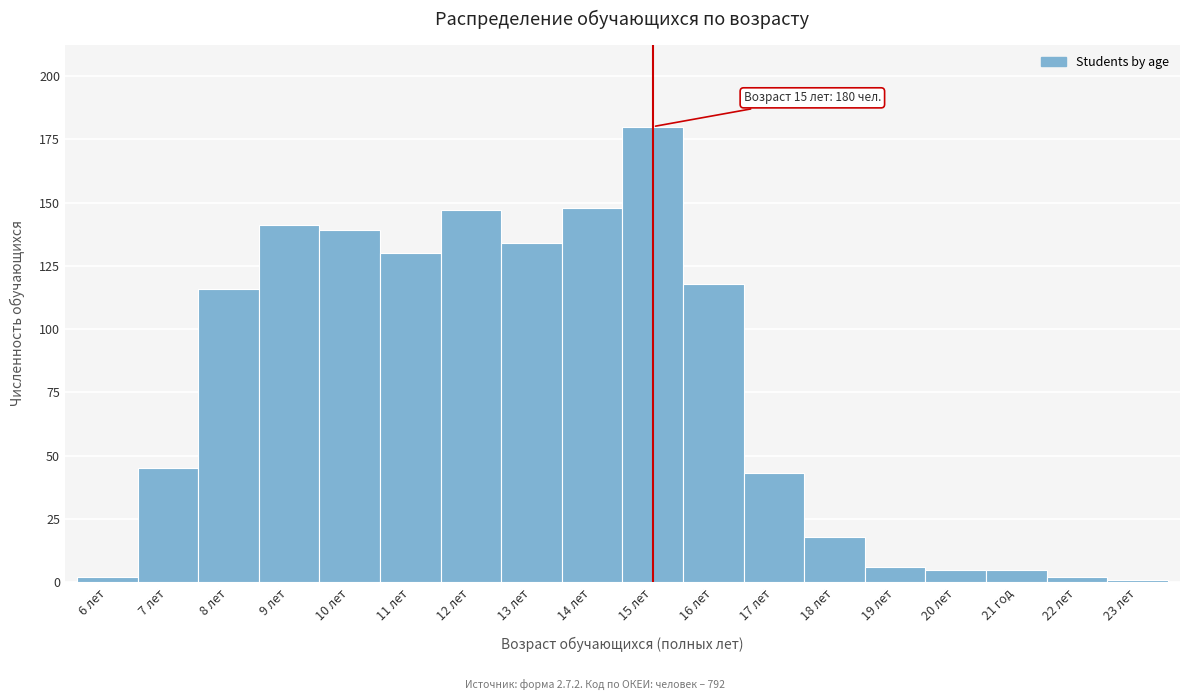

Reading left to right, extract all data points from this chart.

6 лет=2	7 лет=45	8 лет=116	9 лет=141	10 лет=139	11 лет=130	12 лет=147	13 лет=134	14 лет=148	15 лет=180	16 лет=118	17 лет=43	18 лет=18	19 лет=6	20 лет=5	21 год=5	22 лет=2	23 лет=1